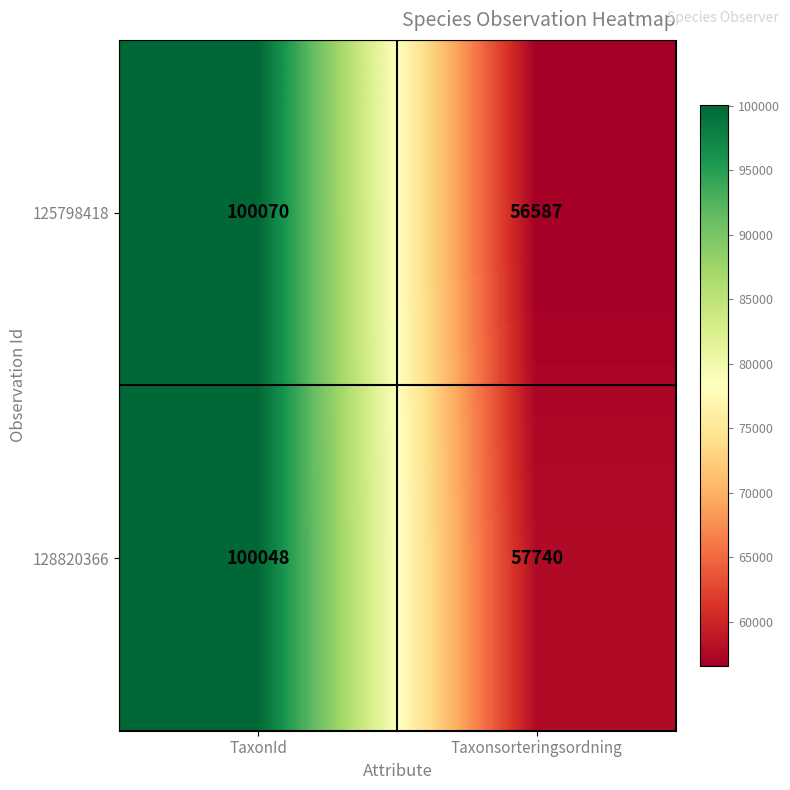

True or false: 128820366 has a value of 57740 at Taxonsorteringsordning.

True